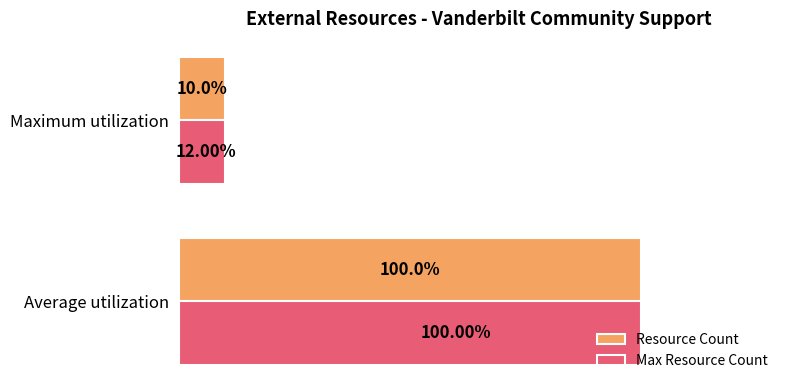

What are all the series names shown in the legend?

Resource Count, Max Resource Count